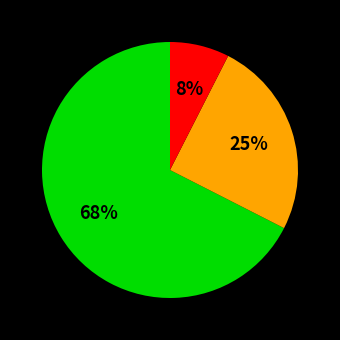

Does any single category account for the majority?

Yes